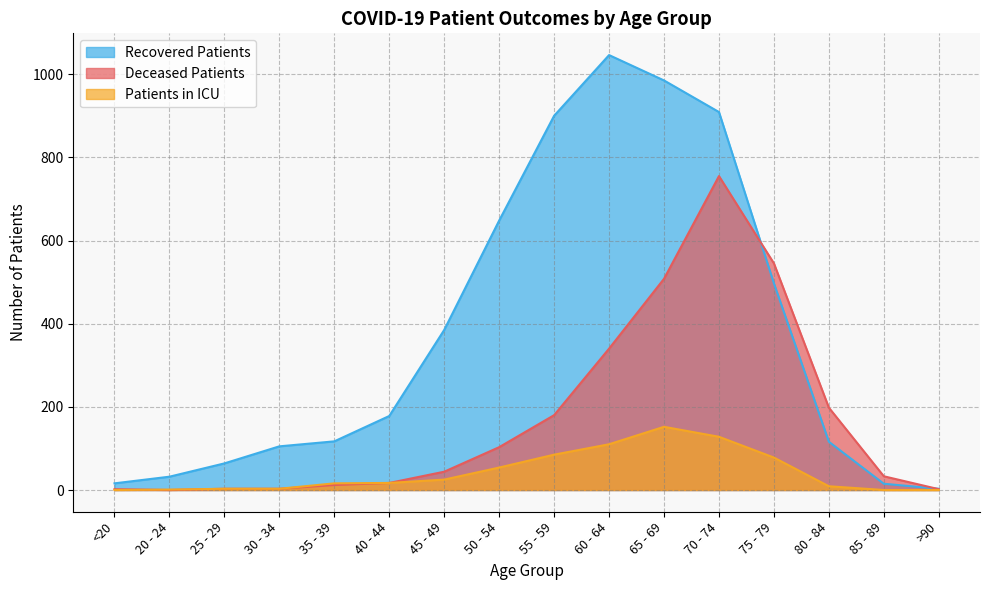

Reading right to left, extract all data points from this chart.

recovered_patients: >90=3	85 - 89=15	80 - 84=116	75 - 79=497	70 - 74=909	65 - 69=985	60 - 64=1046	55 - 59=900	50 - 54=648	45 - 49=385	40 - 44=178	35 - 39=117	30 - 34=105	25 - 29=64	20 - 24=32	<20=16
deceased_patients: >90=2	85 - 89=33	80 - 84=198	75 - 79=545	70 - 74=755	65 - 69=508	60 - 64=340	55 - 59=180	50 - 54=103	45 - 49=44	40 - 44=17	35 - 39=12	30 - 34=3	25 - 29=3	20 - 24=0	<20=2
patients_in_icu: >90=0	85 - 89=0	80 - 84=9	75 - 79=78	70 - 74=128	65 - 69=152	60 - 64=110	55 - 59=85	50 - 54=54	45 - 49=25	40 - 44=17	35 - 39=16	30 - 34=3	25 - 29=3	20 - 24=1	<20=0